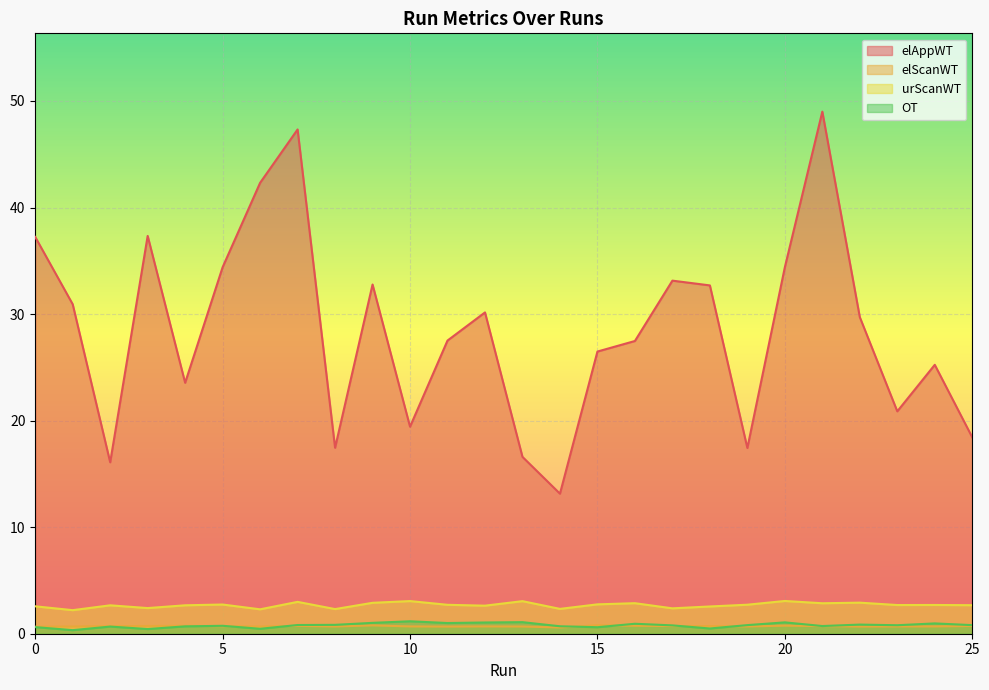

What is the total value across all series at 9?

37.5